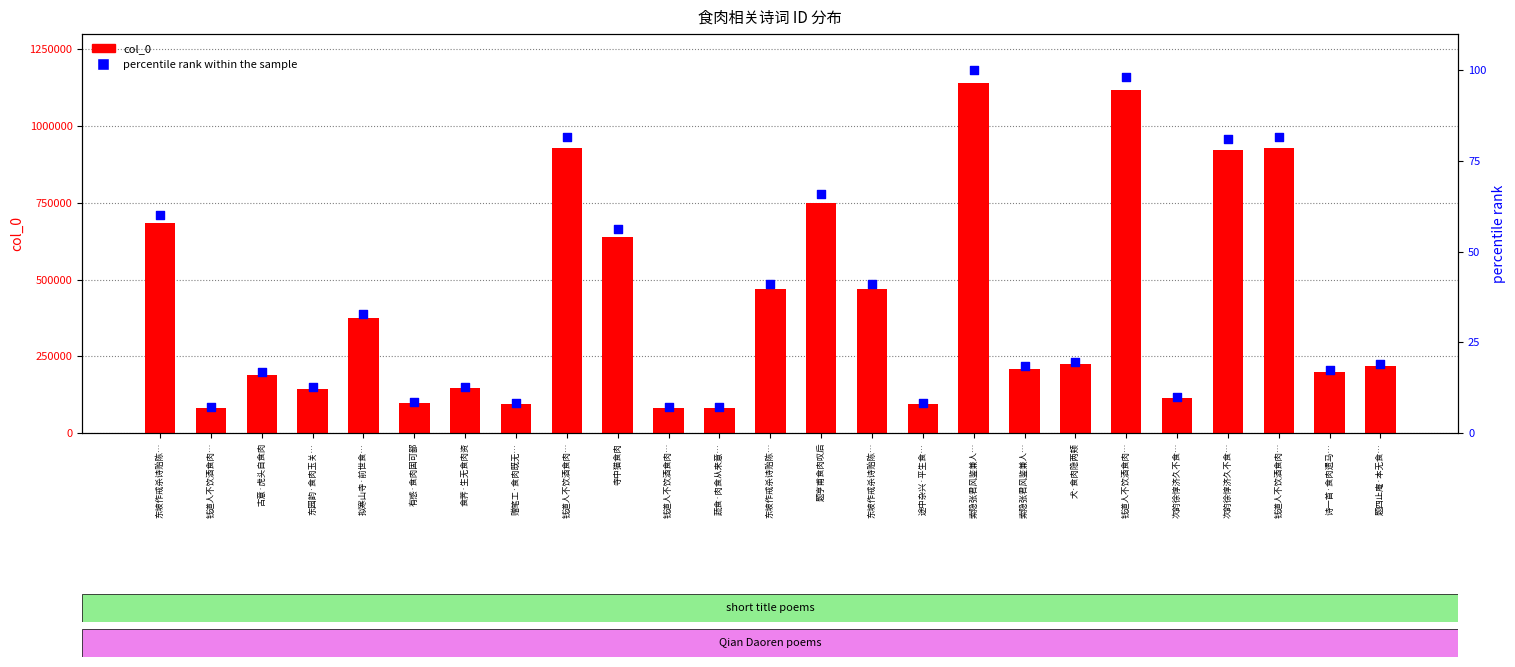

Which series has the largest Y range (max minus min)?

col_0